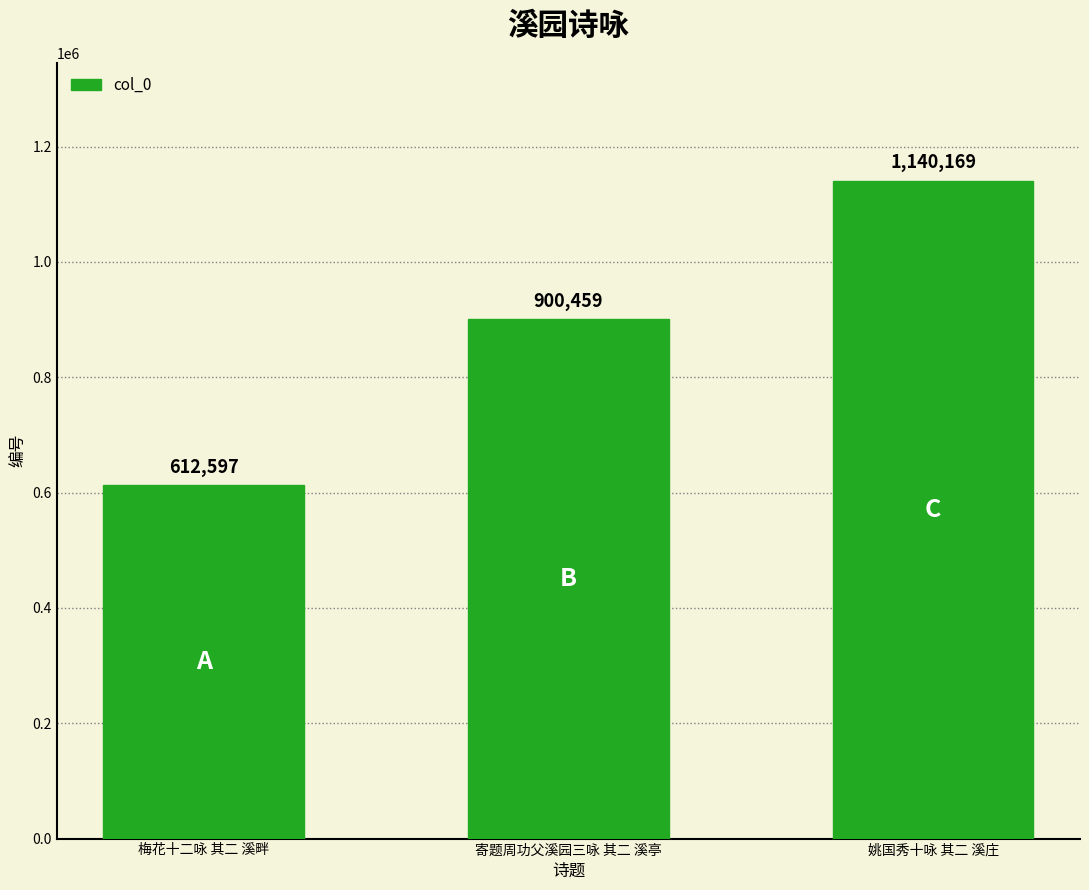

What is the change in value from 梅花十二咏 其二 溪畔 to 寄题周功父溪园三咏 其二 溪亭?

+287862